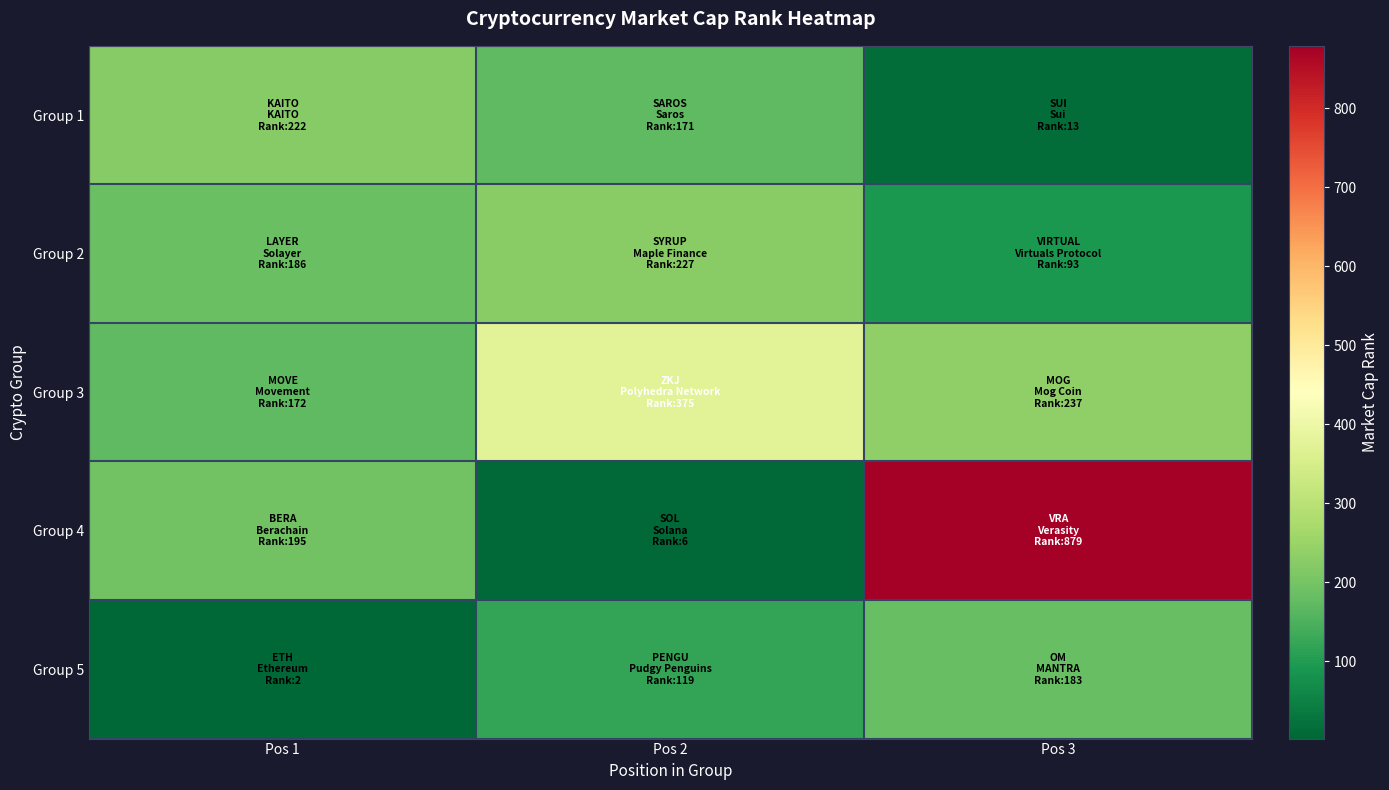

At how many categories does at least one series exceed 338?

2